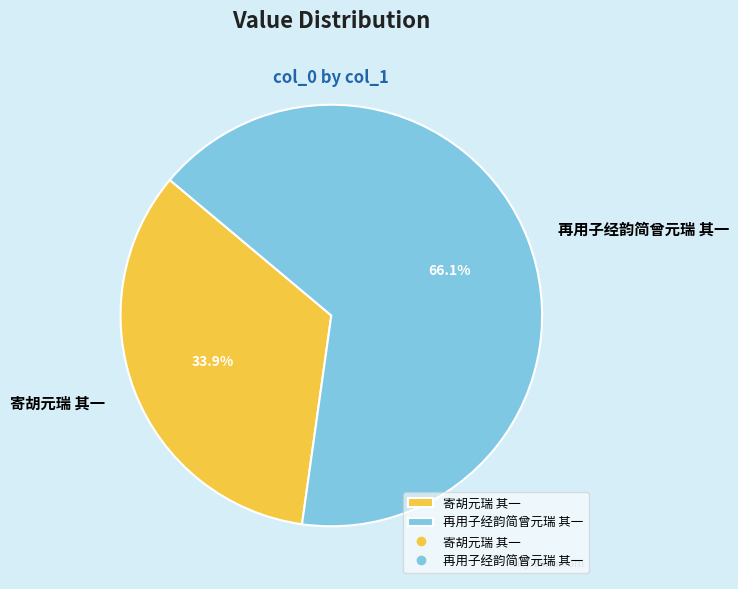

Which has a higher value, 再用子经韵简曾元瑞 其一 or 寄胡元瑞 其一?

再用子经韵简曾元瑞 其一